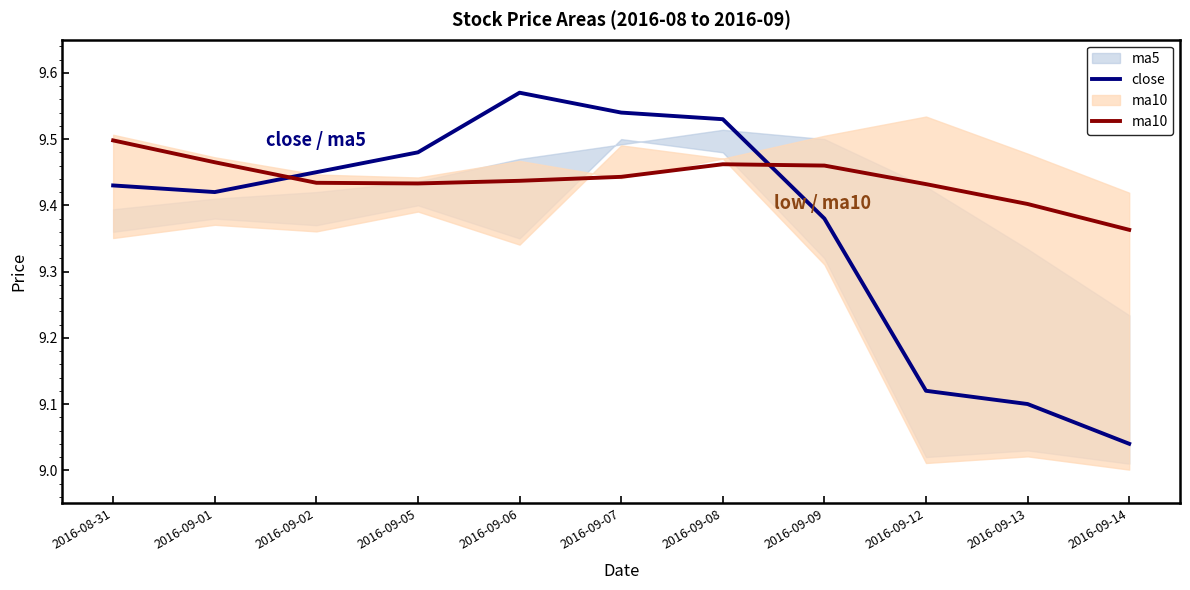

Is the value of close at 2016-09-14 greater than the value of ma10 at 2016-09-08?

No